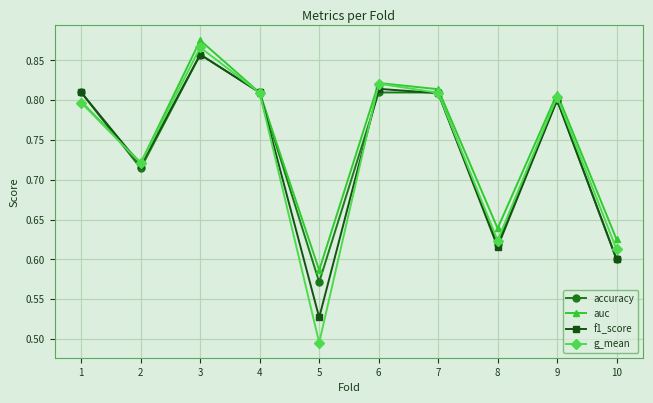

How many categories are shown in the chart?

10